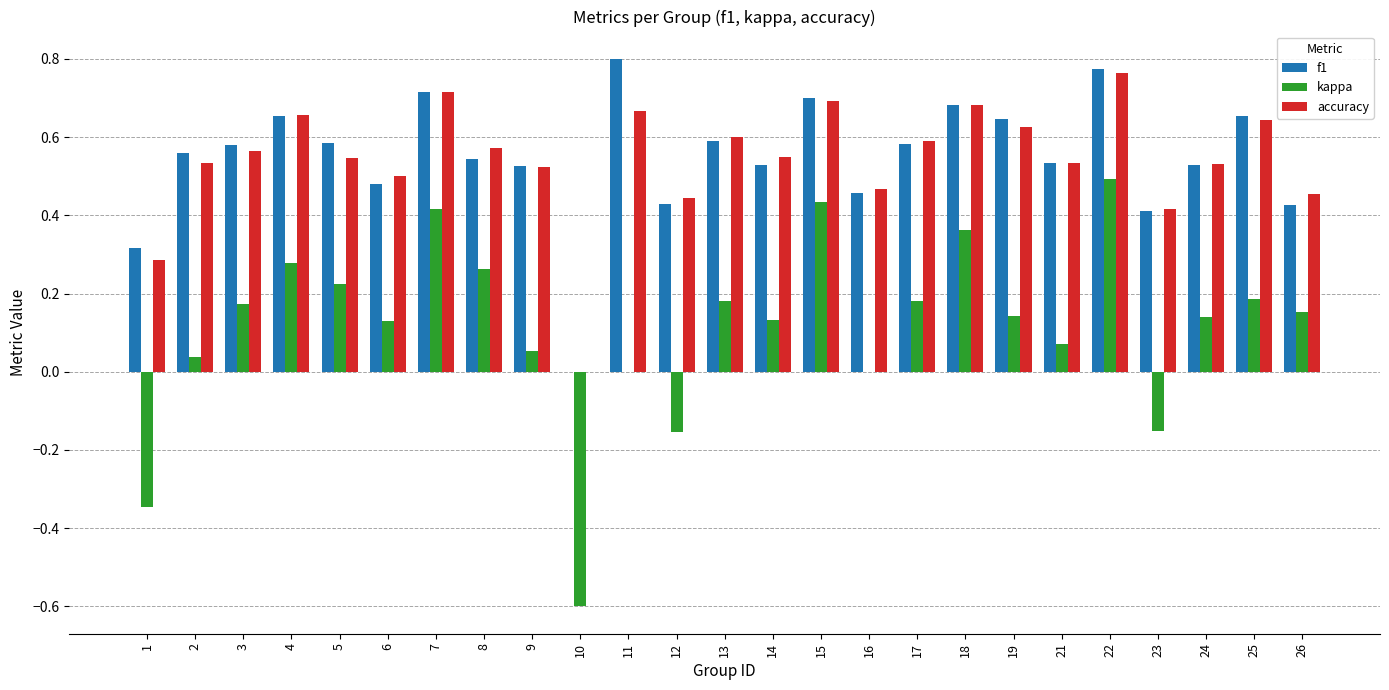

What is the sum of the f1 values at 7 and 8?

1.3